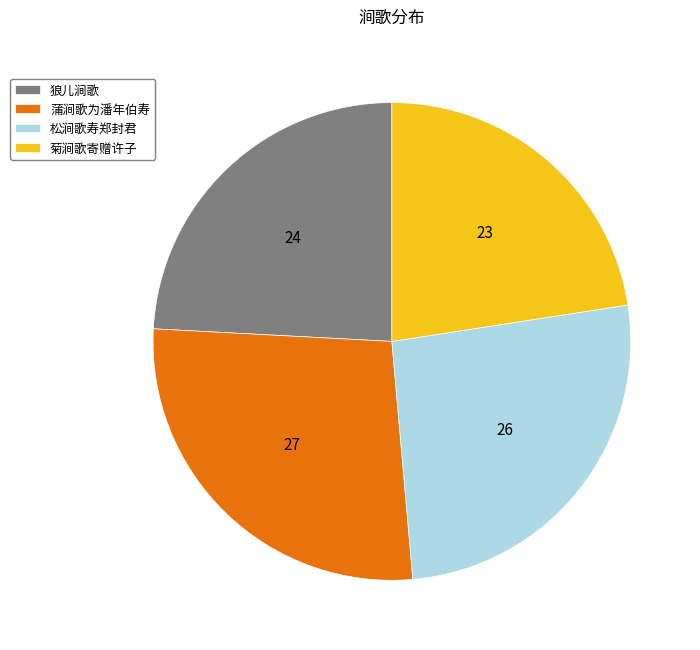

Which category has the biggest portion of the pie?

蒲涧歌为潘年伯寿